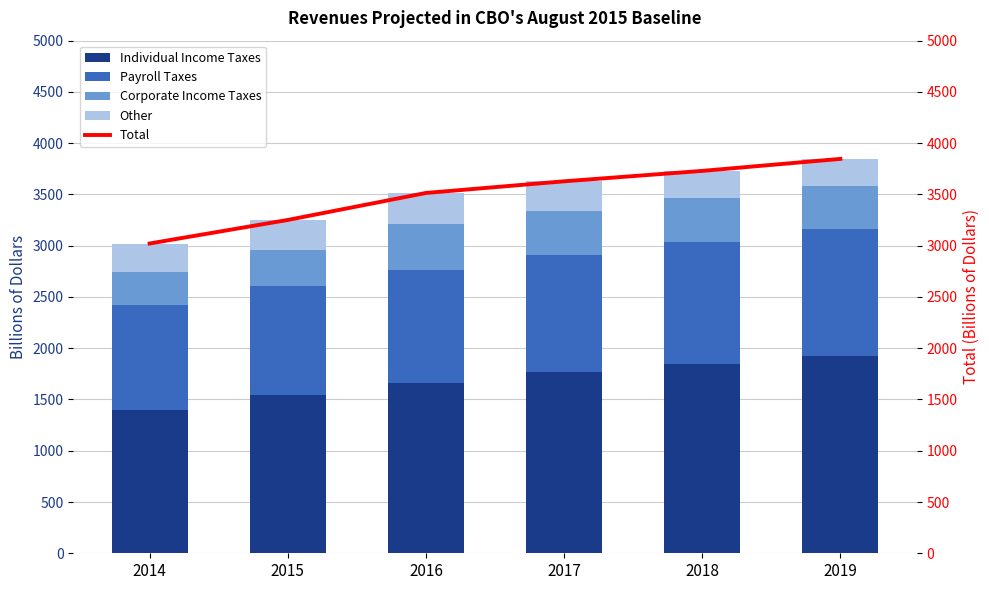

What is the minimum value for Individual Income Taxes?

1394.6